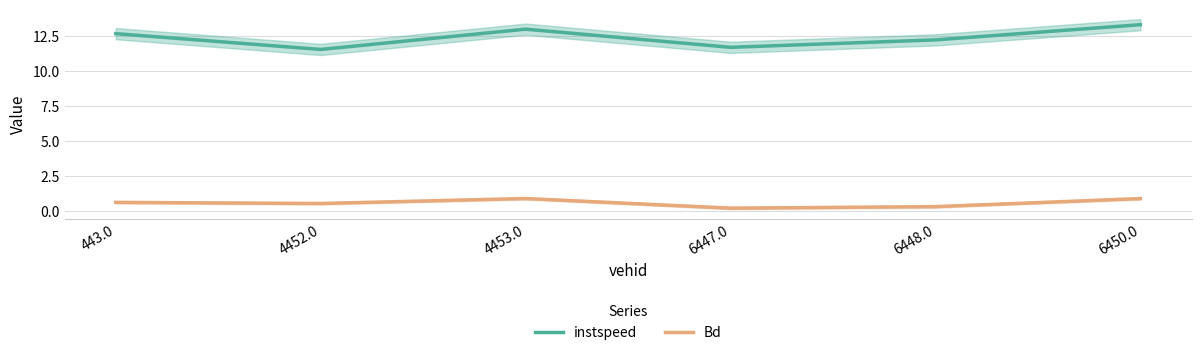

List the labels in order of instspeed value, smallest first.

4452.0, 6447.0, 6448.0, 443.0, 4453.0, 6450.0